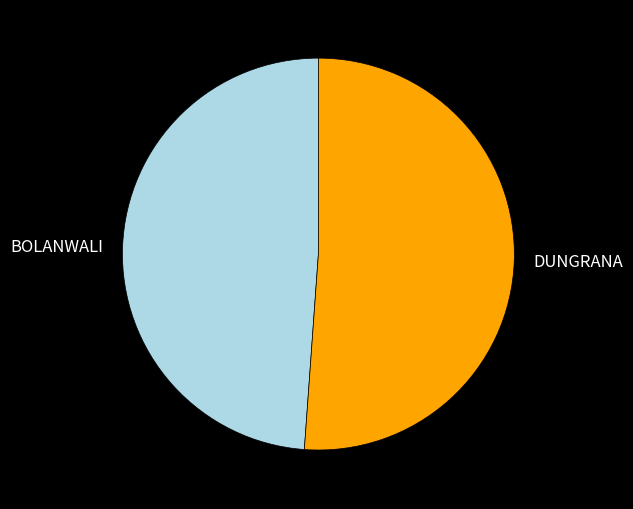

Is the sum of DUNGRANA and BOLANWALI greater than half?

Yes